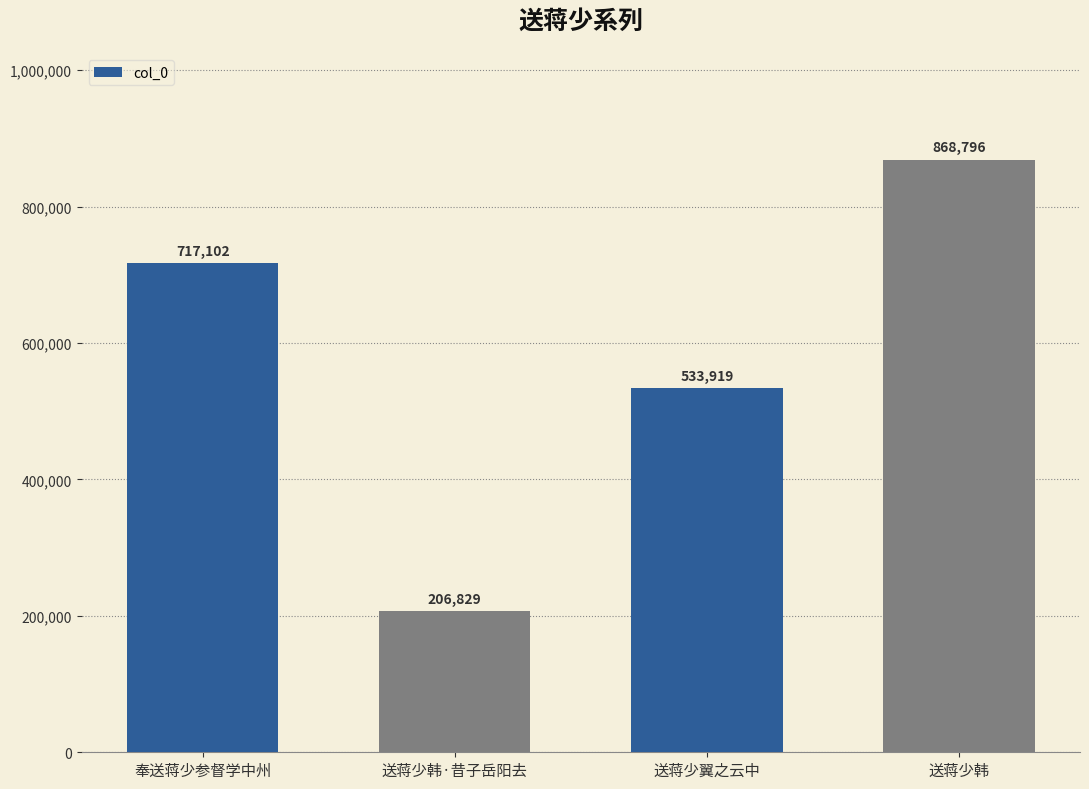

What is the change in value from 送蒋少翼之云中 to 送蒋少韩?

+334877